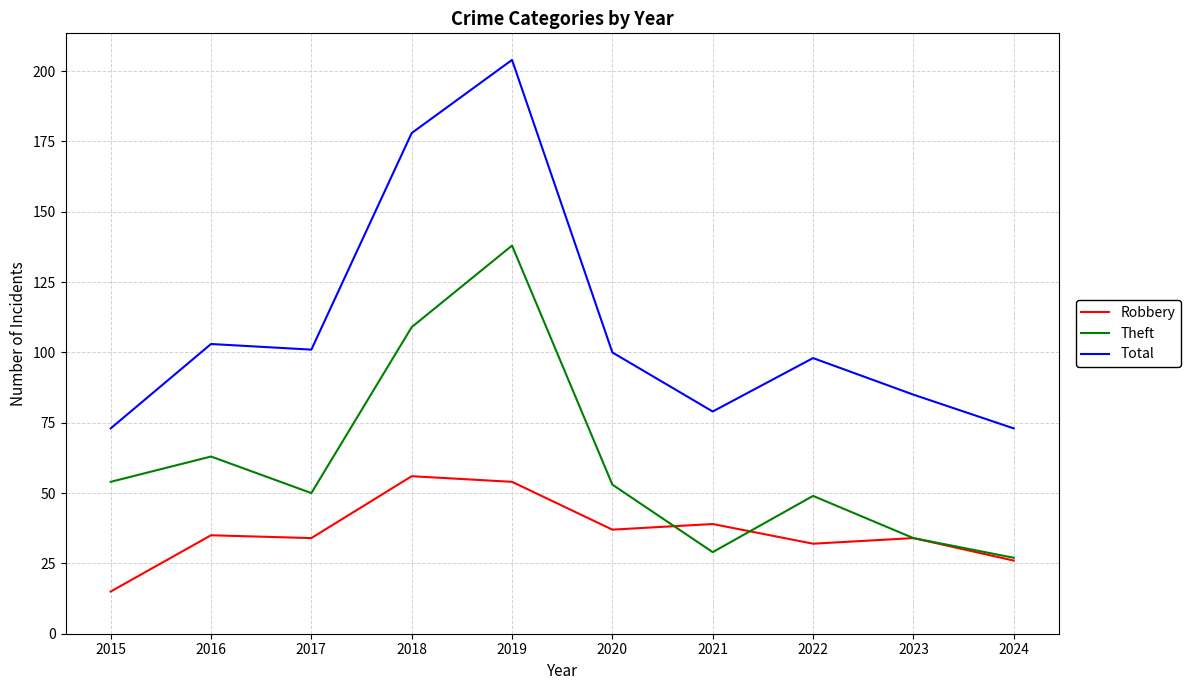

What is the maximum value for Robbery?

56